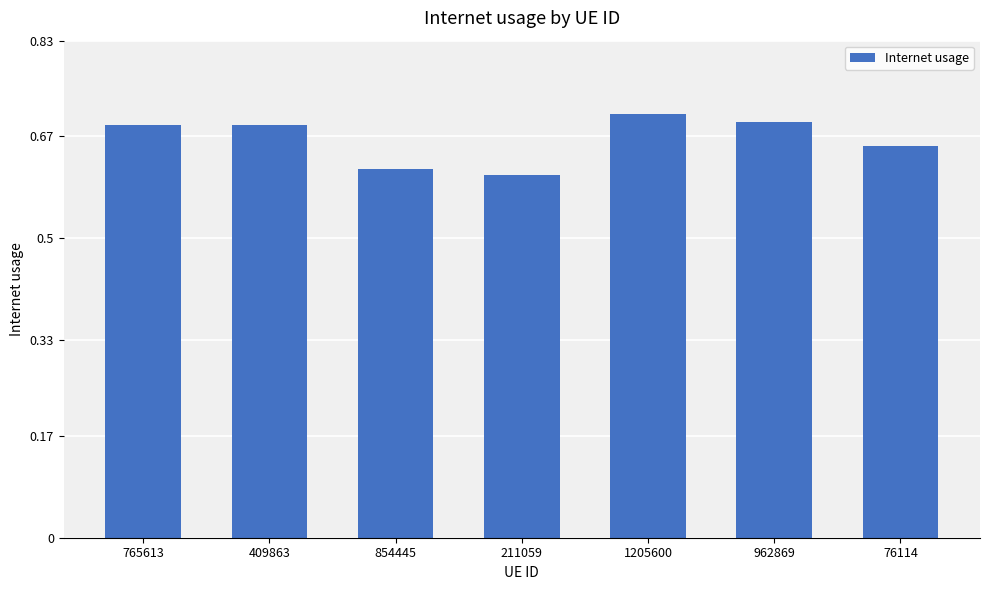

How many bars are there in total?

7